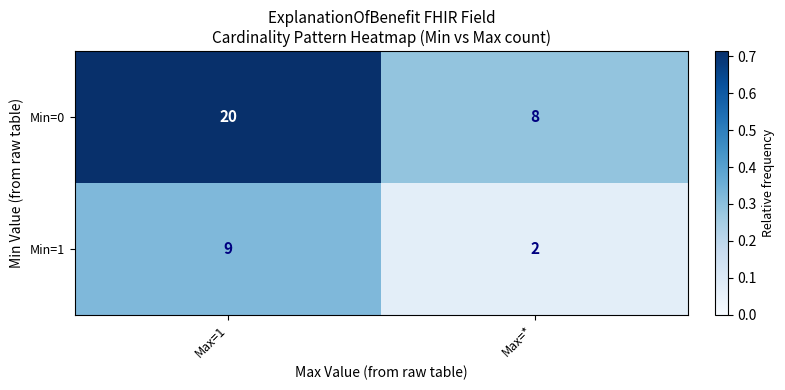

Which series has the largest total across all categories?

Min=0